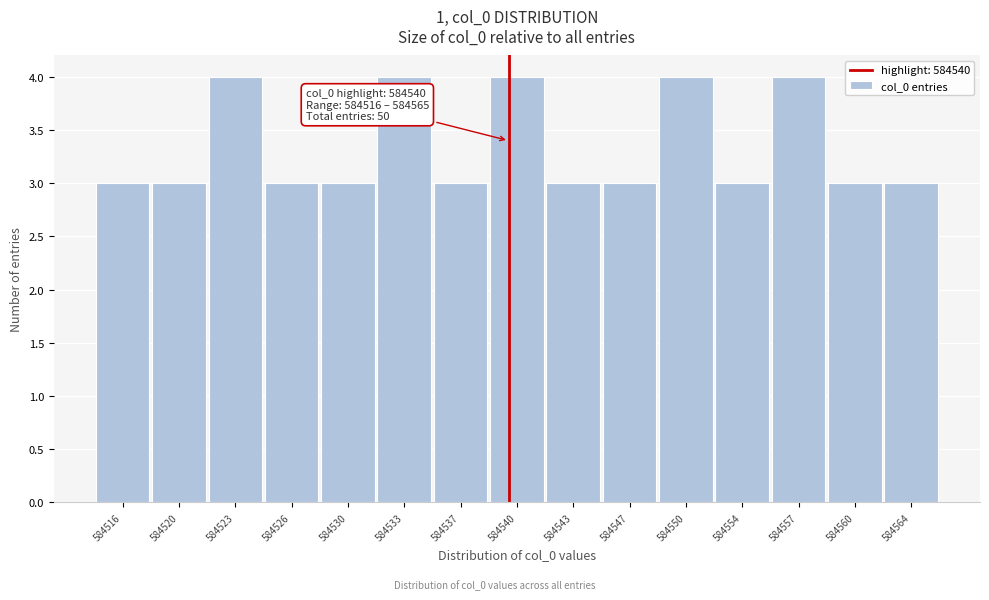

Reading left to right, what are all the values shown in this chart?

3	3	4	3	3	4	3	4	3	3	4	3	4	3	3